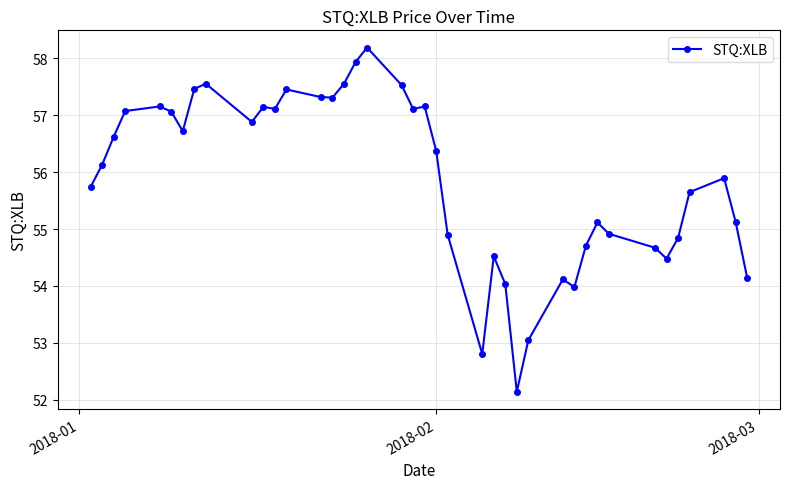

What is the value of the 8th point from the left?

57.5